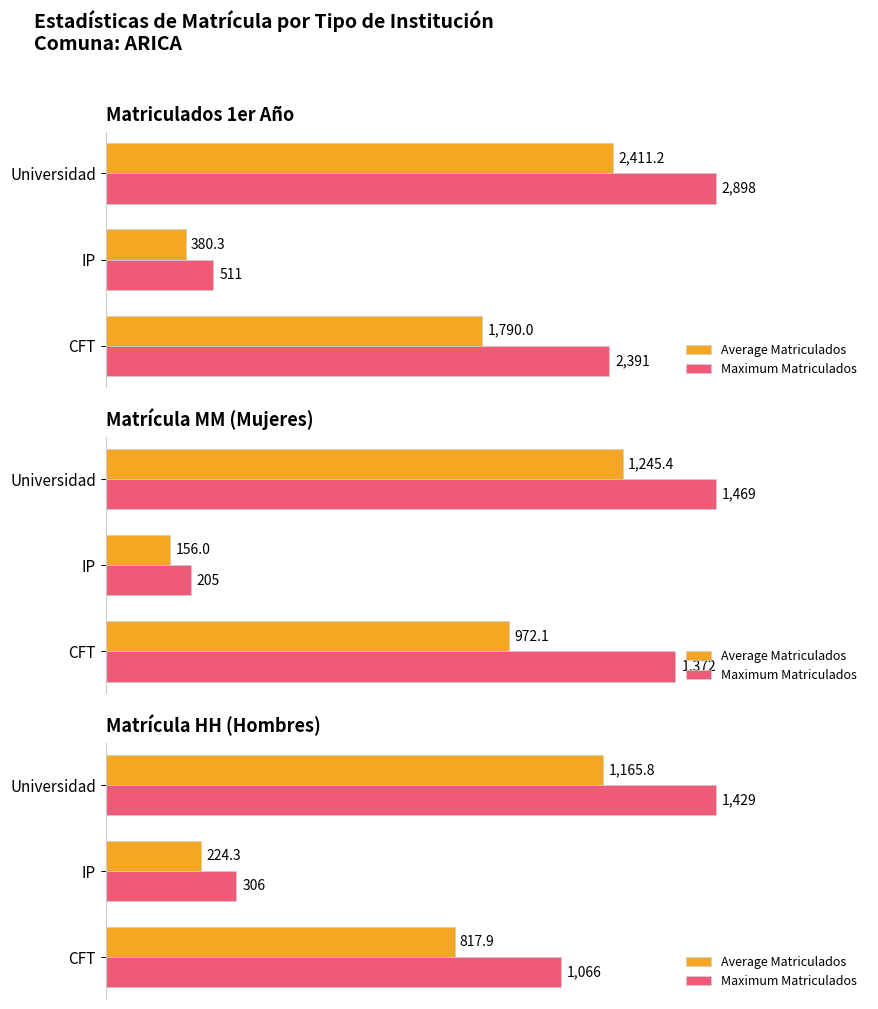

The value of Maximum Matriculados at Universidad is 1879.1. True or false?

False